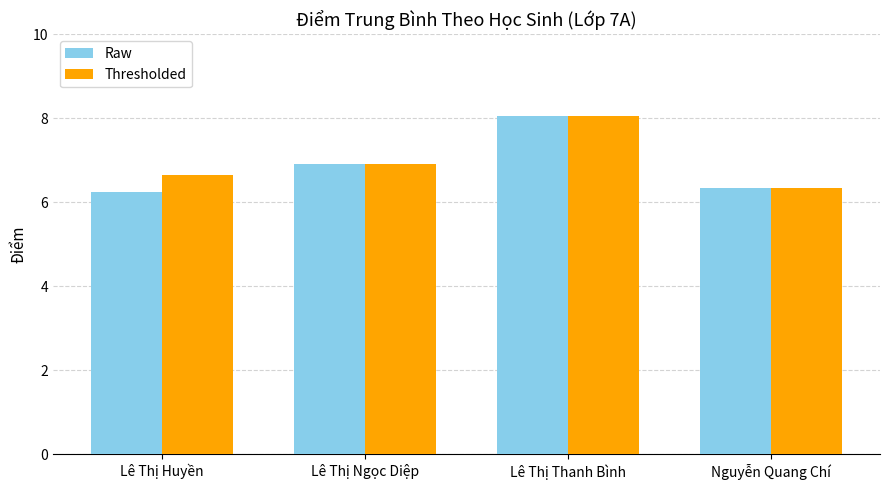

Which series has the largest total across all categories?

Thresholded